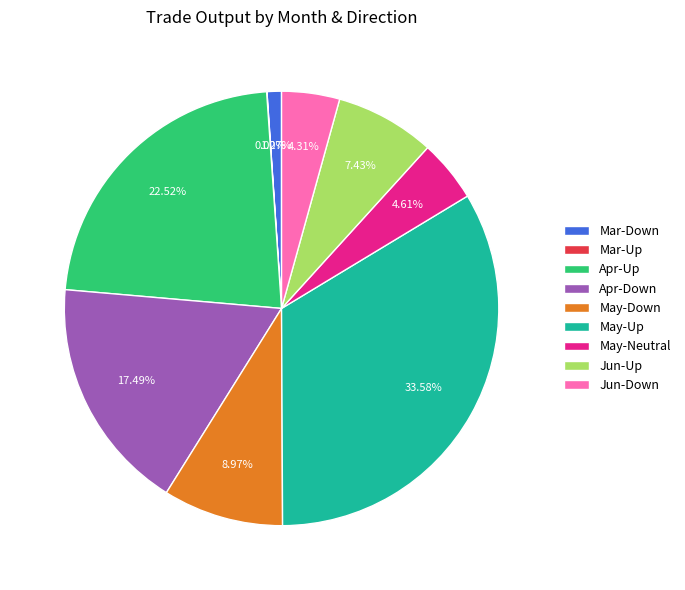

Does Jun-Up represent more than half of the total?

No